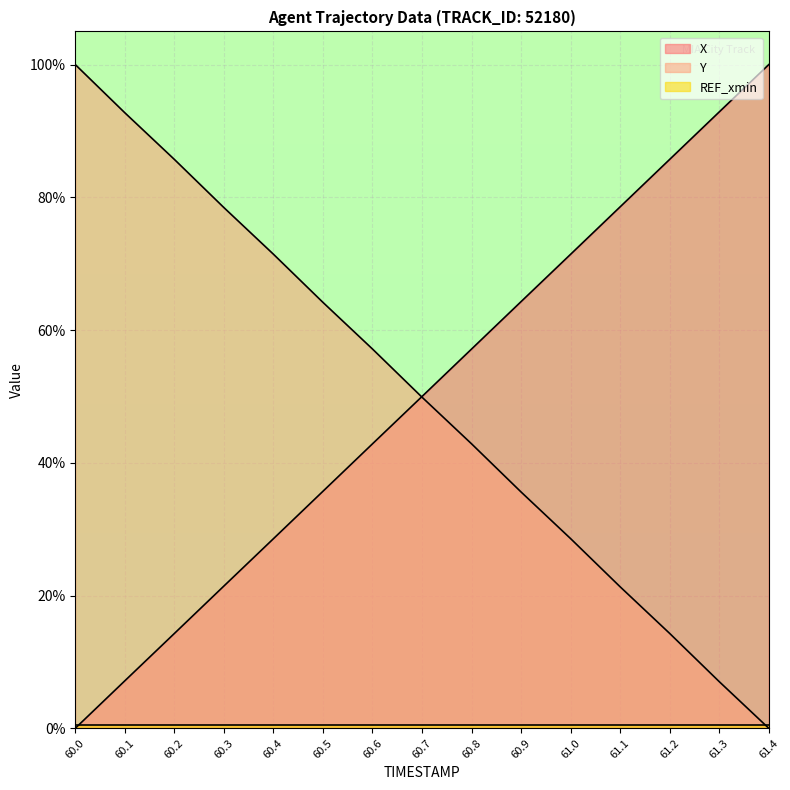

Is it true that Y equals 64.2 at 60.5?

True